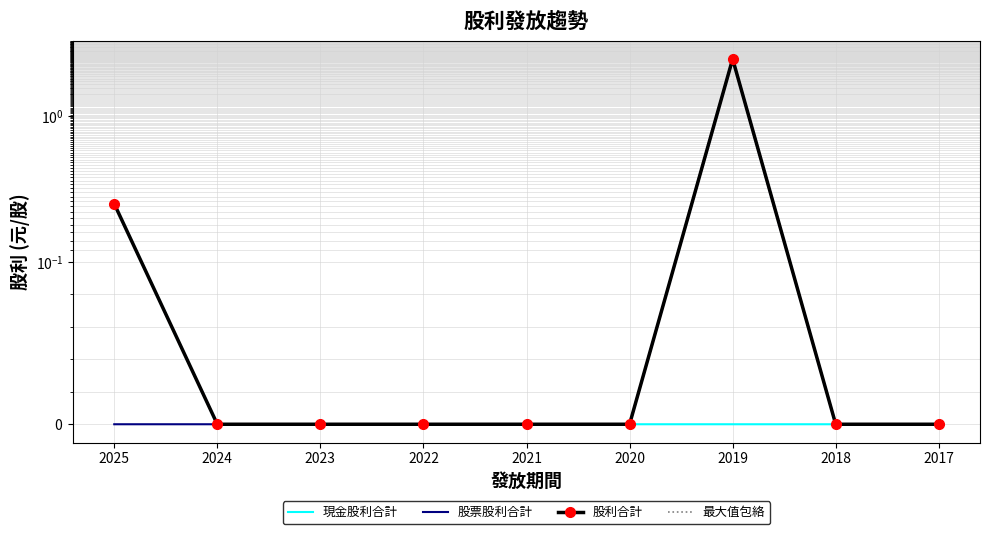

True or false: 最大值包絡 and 現金股利合計 cross at least once.

False